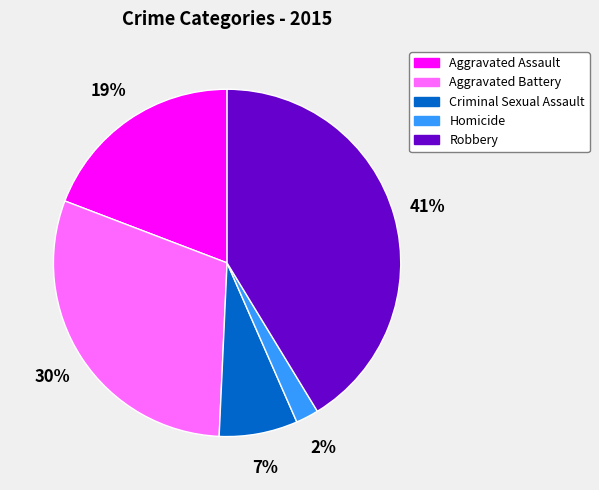

What percentage is the Aggravated Assault slice, to the nearest percent?

19%